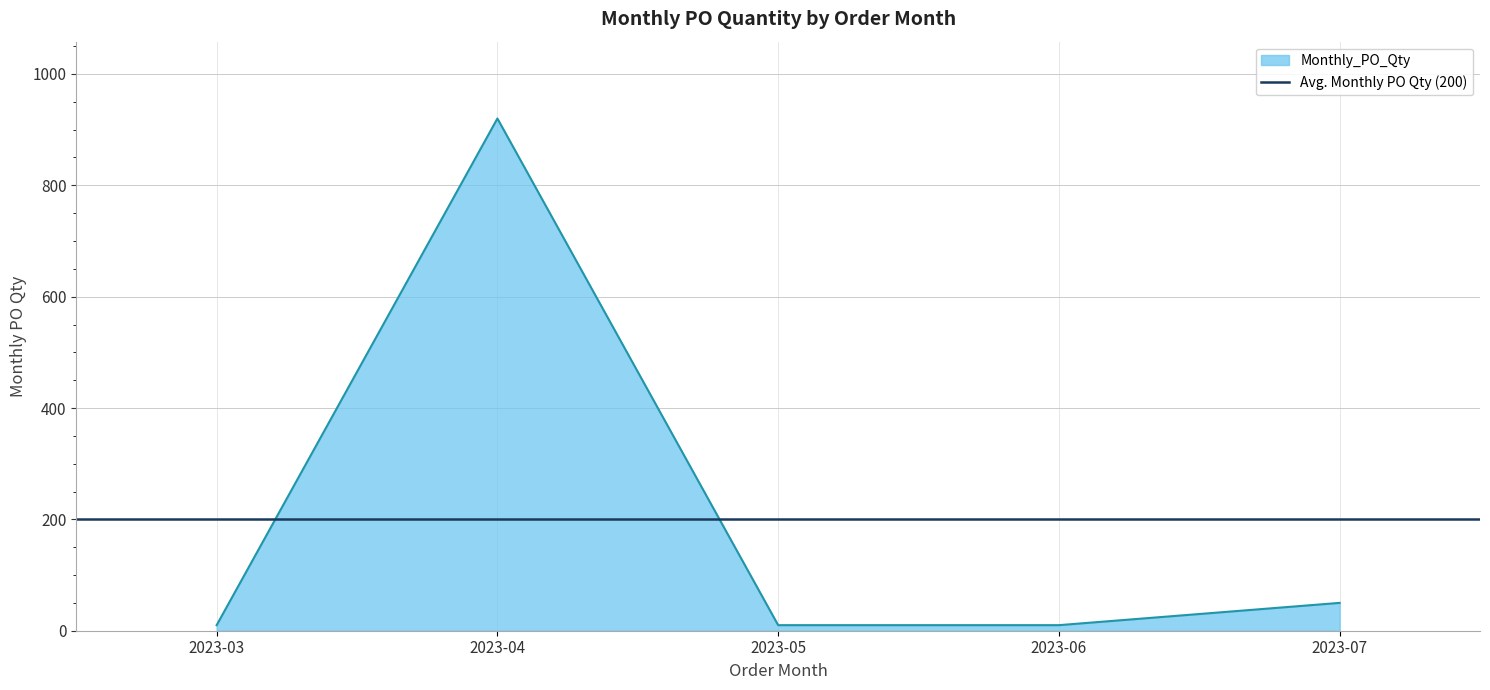

List the labels in order of value, smallest first.

2023-03, 2023-05, 2023-06, 2023-07, 2023-04